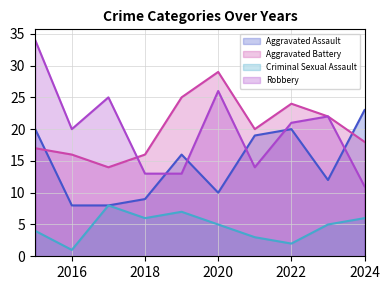

Reading right to left, list all the values displayed in this chart.

Aggravated Assault: 23	12	20	19	10	16	9	8	8	20
Aggravated Battery: 18	22	24	20	29	25	16	14	16	17
Criminal Sexual Assault: 6	5	2	3	5	7	6	8	1	4
Robbery: 11	22	21	14	26	13	13	25	20	34